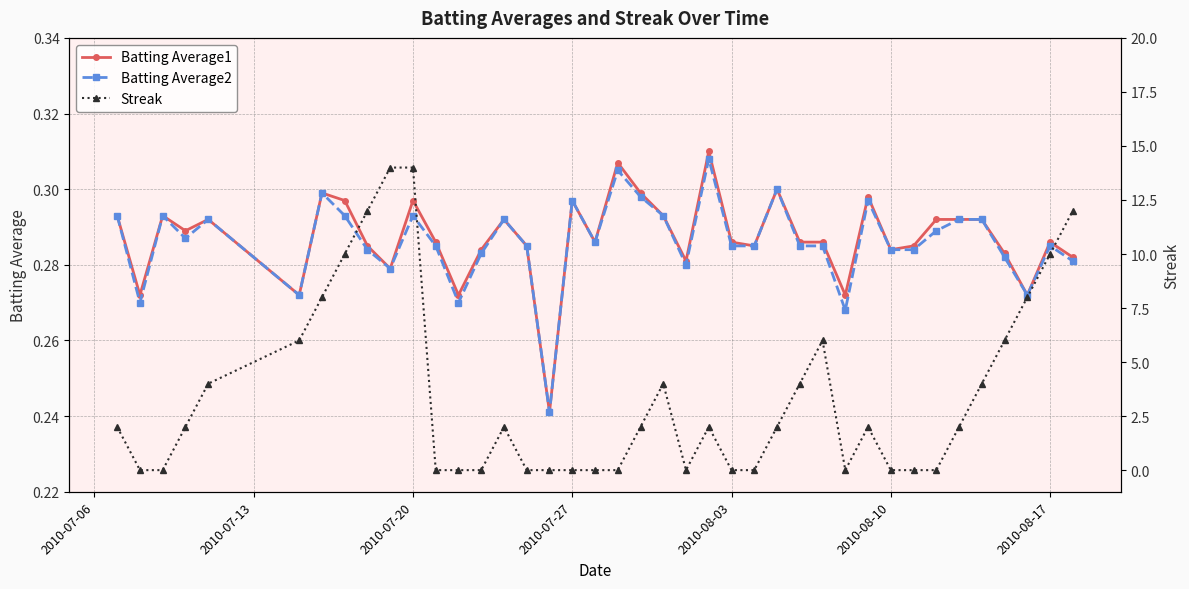

What is the value of the Batting Average2 point at the 32nd from the left?

0.3